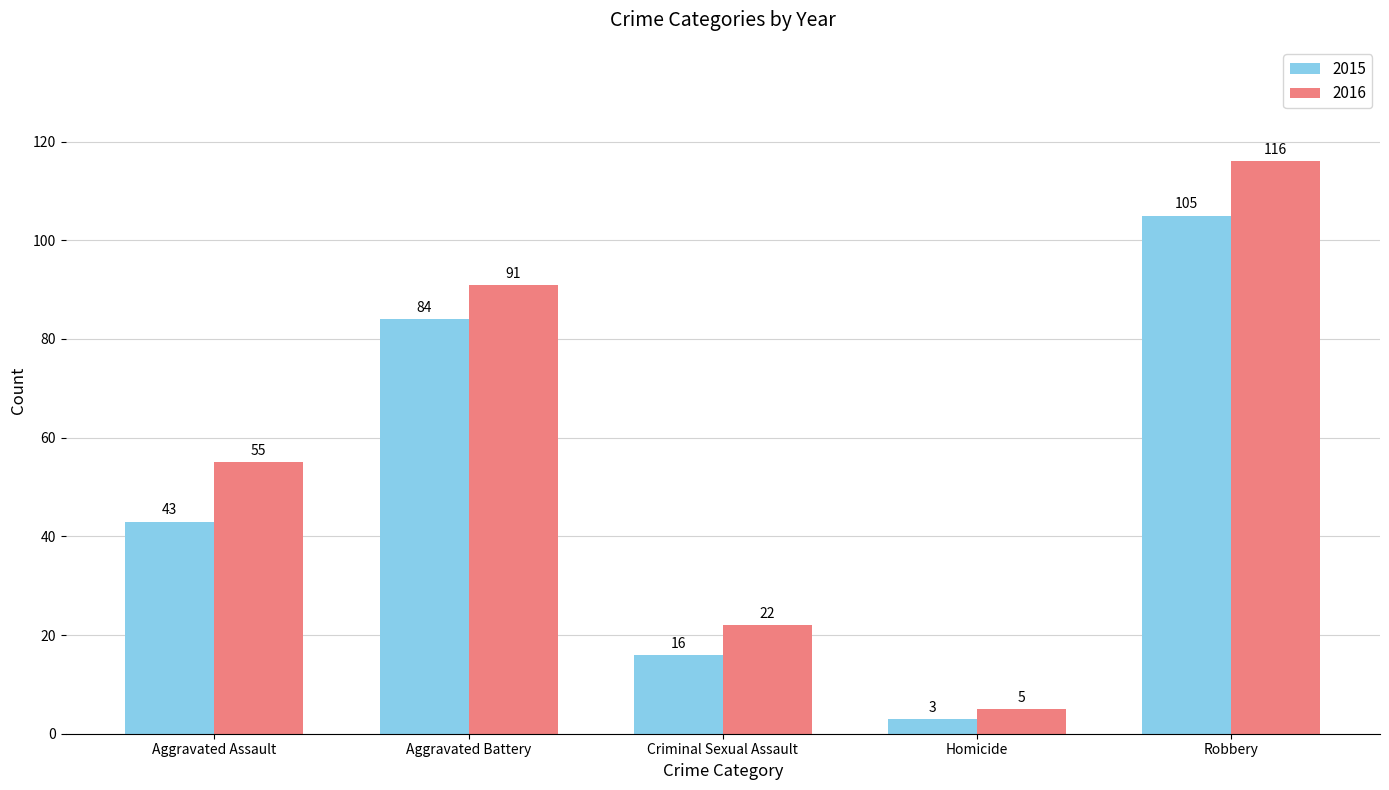

Which series has the largest range (max minus min)?

2016